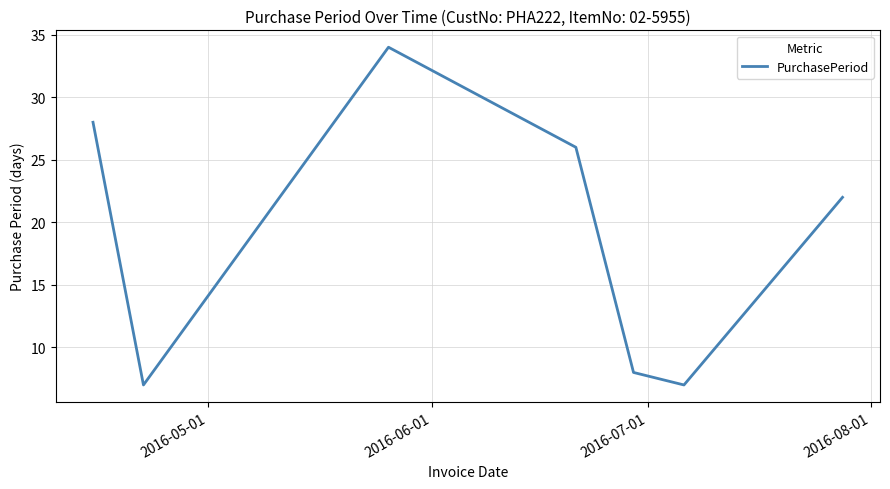

True or false: the data has more than 2 interior local peaks.

False